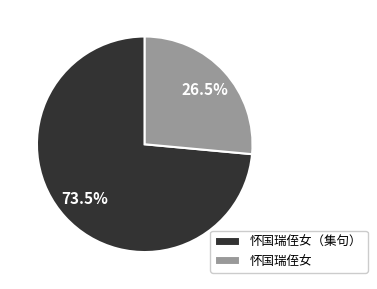

To the nearest percent, what is the average slice percentage?

50%